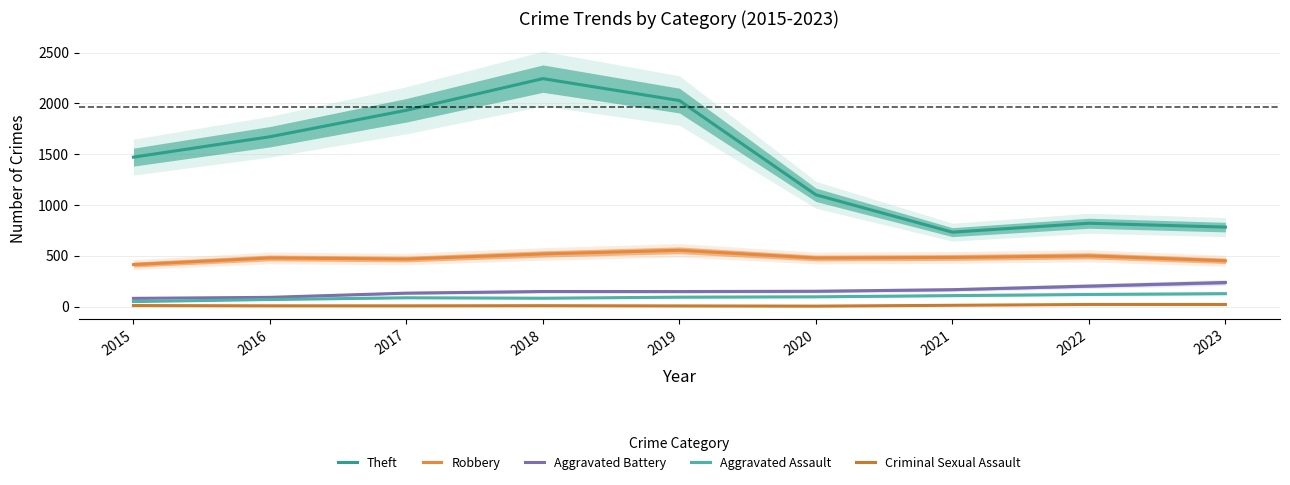

At which label does Theft first exceed 1471?

2015